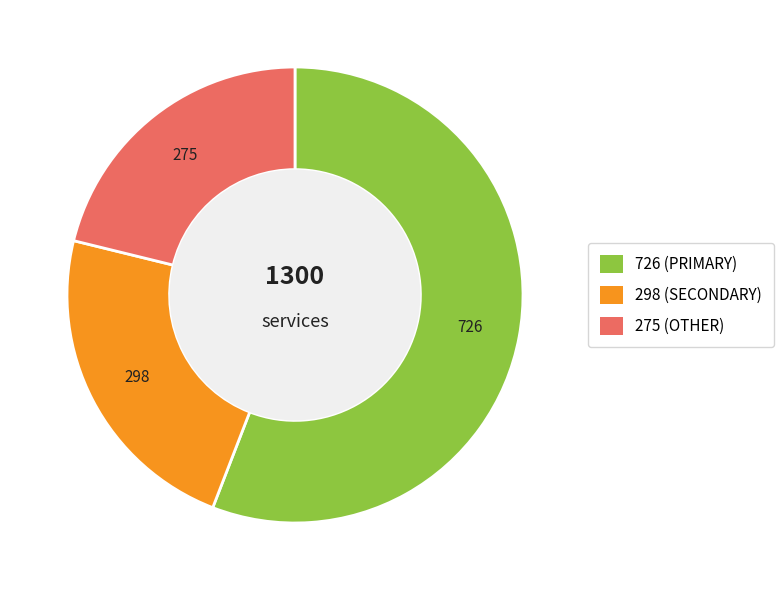

Is there a majority slice in this chart?

Yes